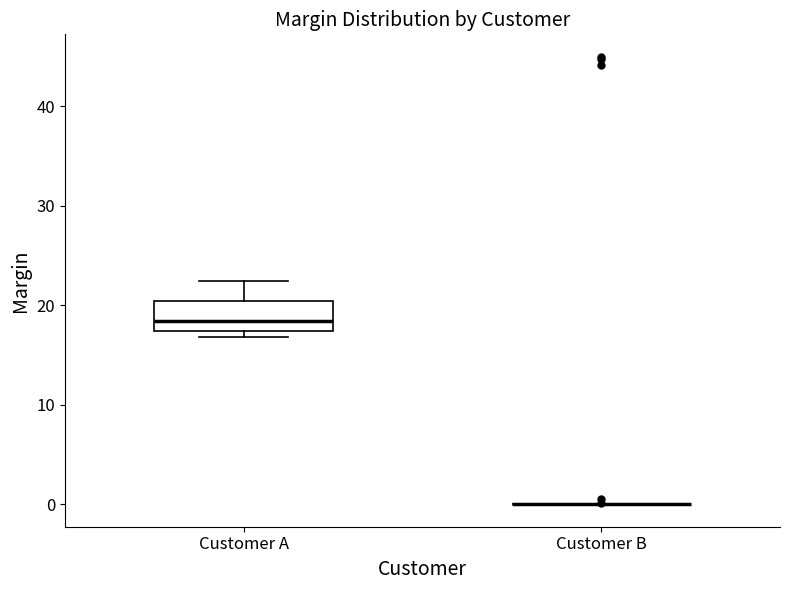

Comparing the boxes themselves (not the whiskers), which one is the tallest?

Customer A